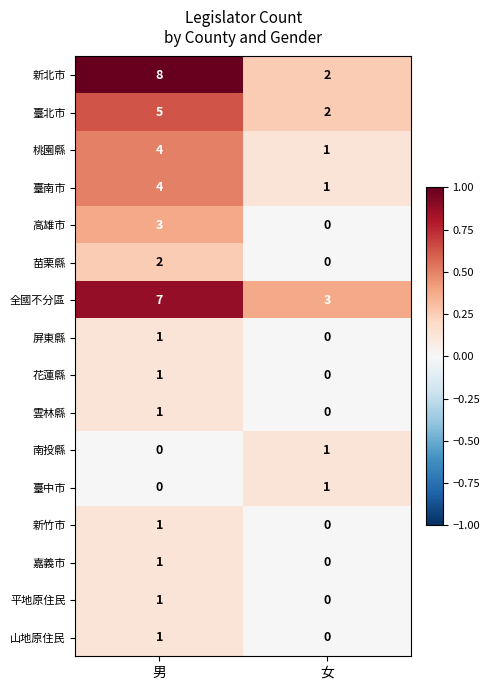

What is the approximate value of 新北市 at 男?

8